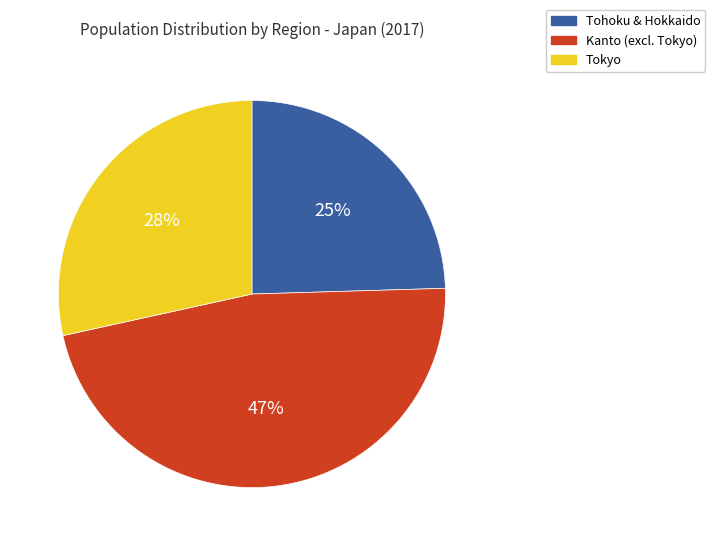

Is there any slice that represents more than half of the pie?

No